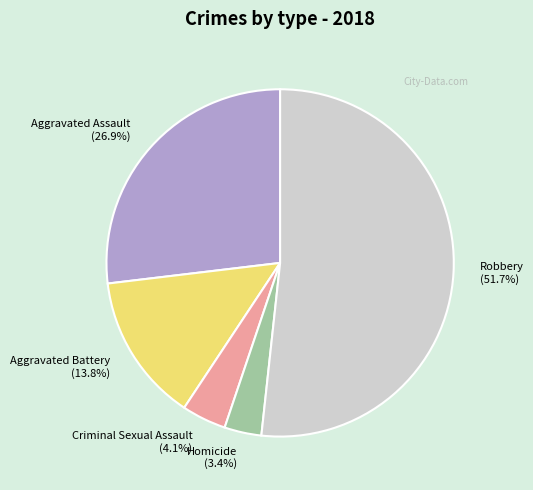

Count the number of slices in the pie.

5